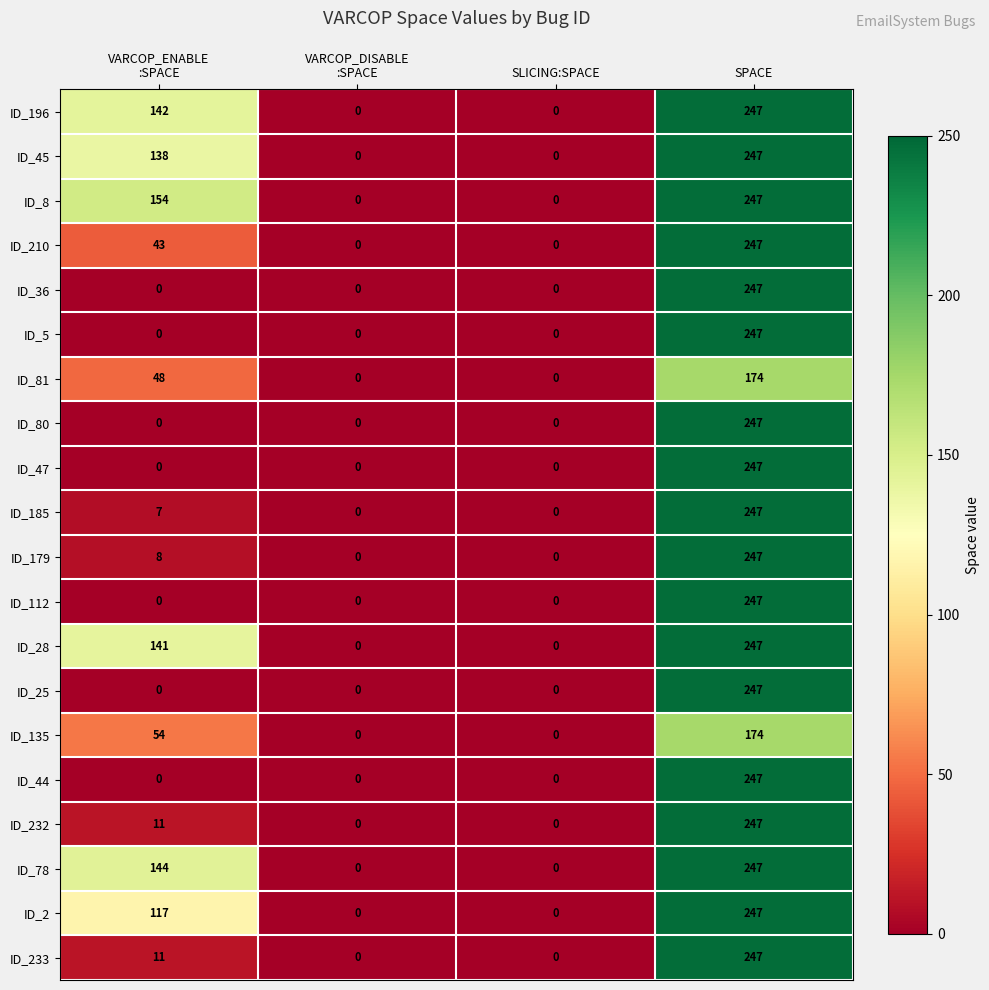

At which category is the sum across all series the highest?

SPACE